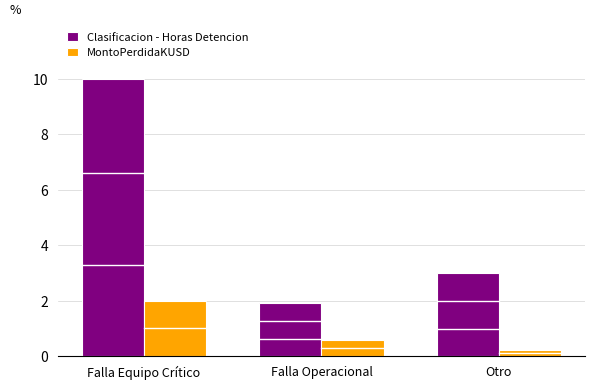

Reading right to left, what are all the values shown in this chart?

Clasificacion - Horas Detencion: 3.0	1.9	10.0
MontoPerdidaKUSD: 0.2	0.6	2.0